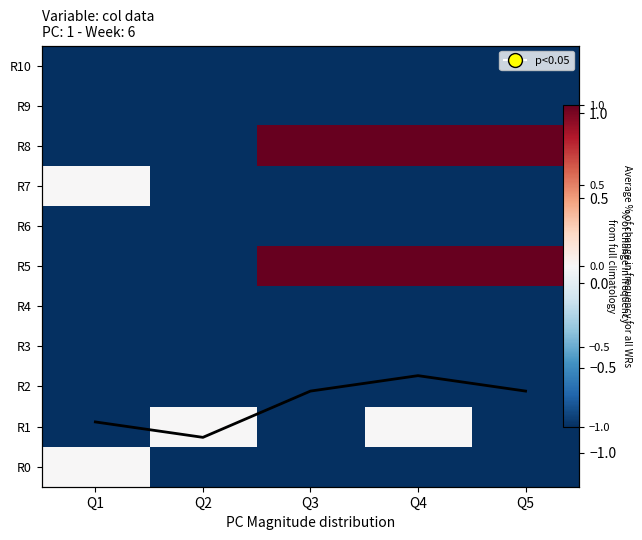

At which label does R4 reach its minimum?

Q1